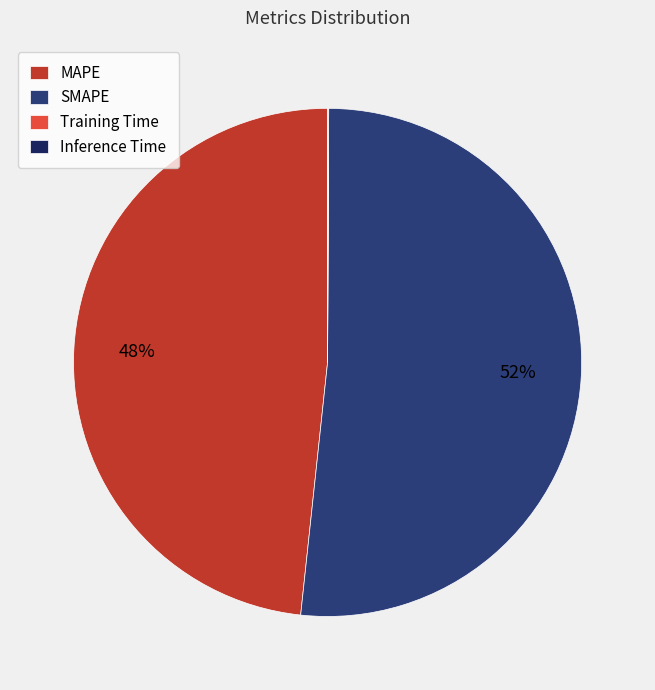

Which has a higher value, MAPE or SMAPE?

SMAPE